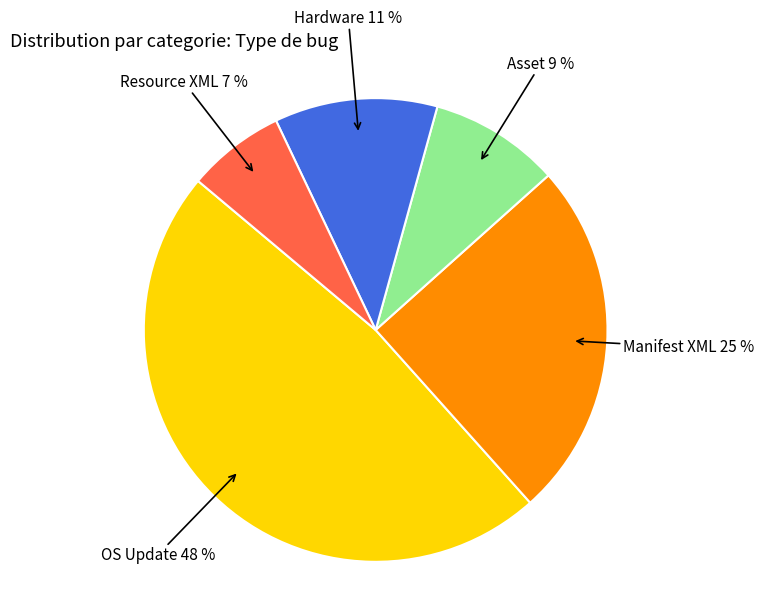

What percentage is the Resource XML slice, to the nearest percent?

7%